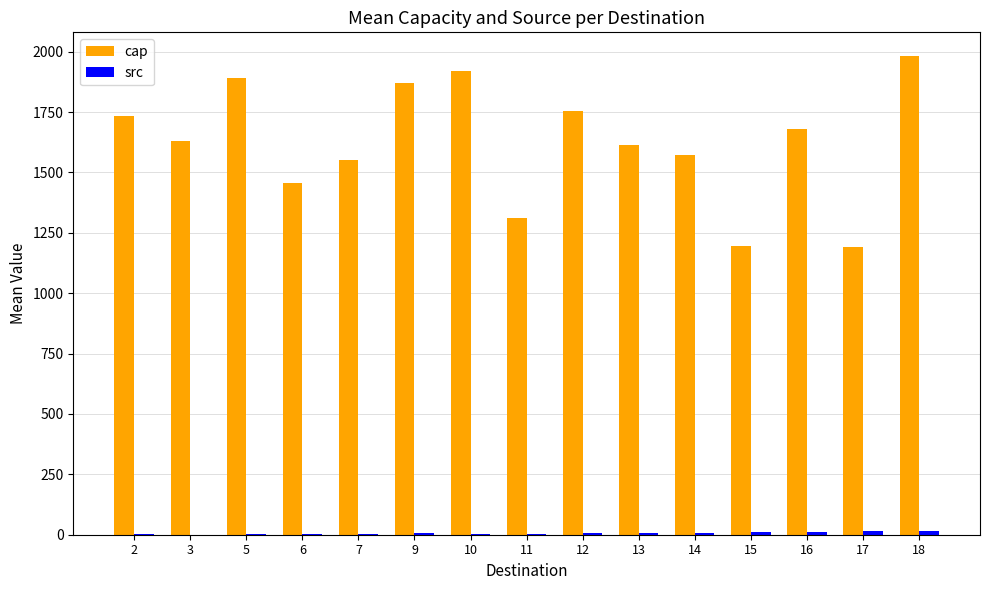

Which series has the largest total across all categories?

cap